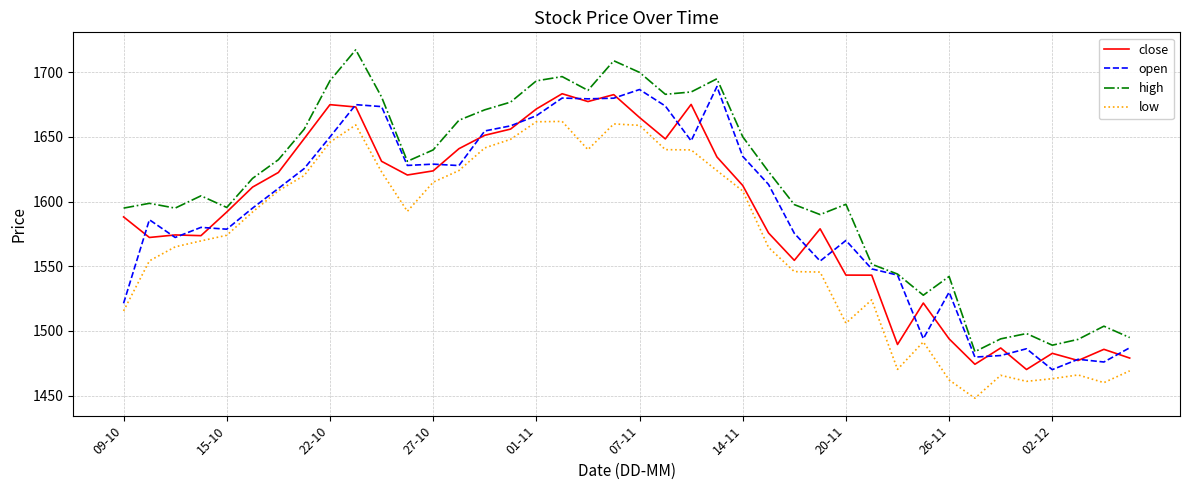

Which series has the largest total across all categories?

high